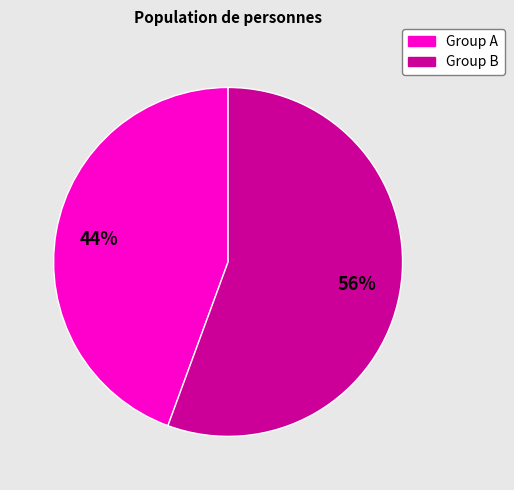

Is there a majority slice in this chart?

Yes